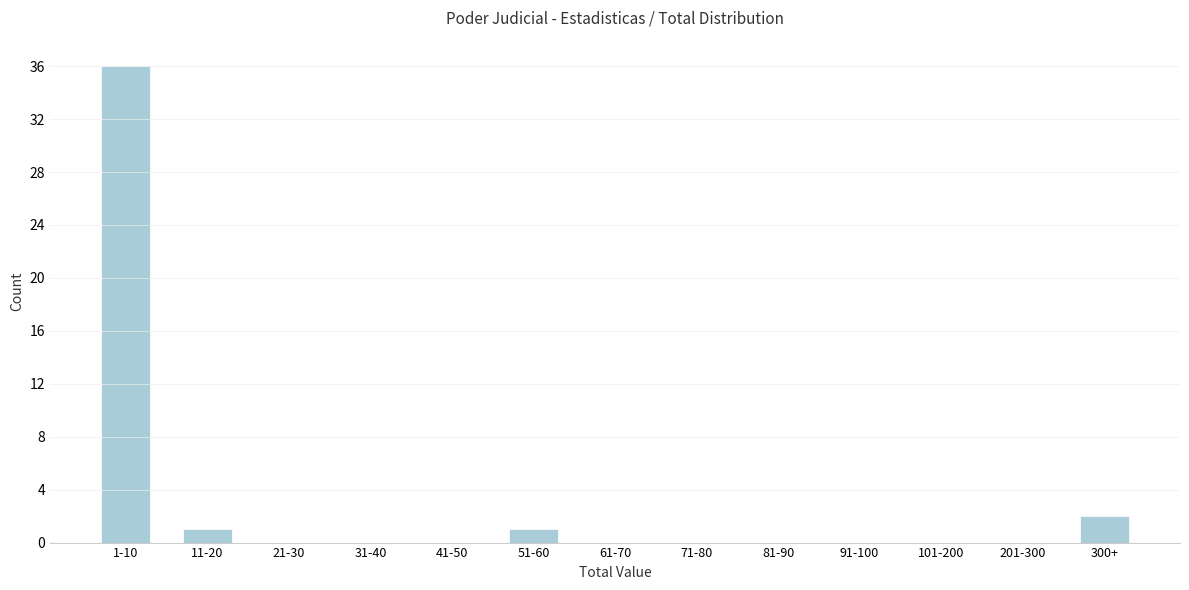

Reading right to left, extract all data points from this chart.

300+=2	201-300=0	101-200=0	91-100=0	81-90=0	71-80=0	61-70=0	51-60=1	41-50=0	31-40=0	21-30=0	11-20=1	1-10=36